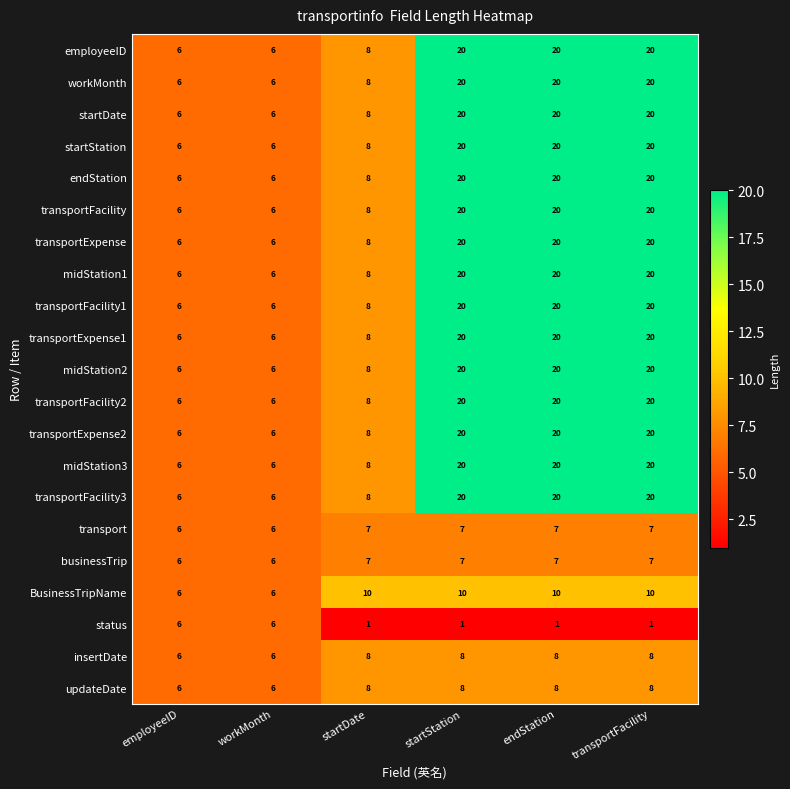

What is the sum of all startStation values?

80